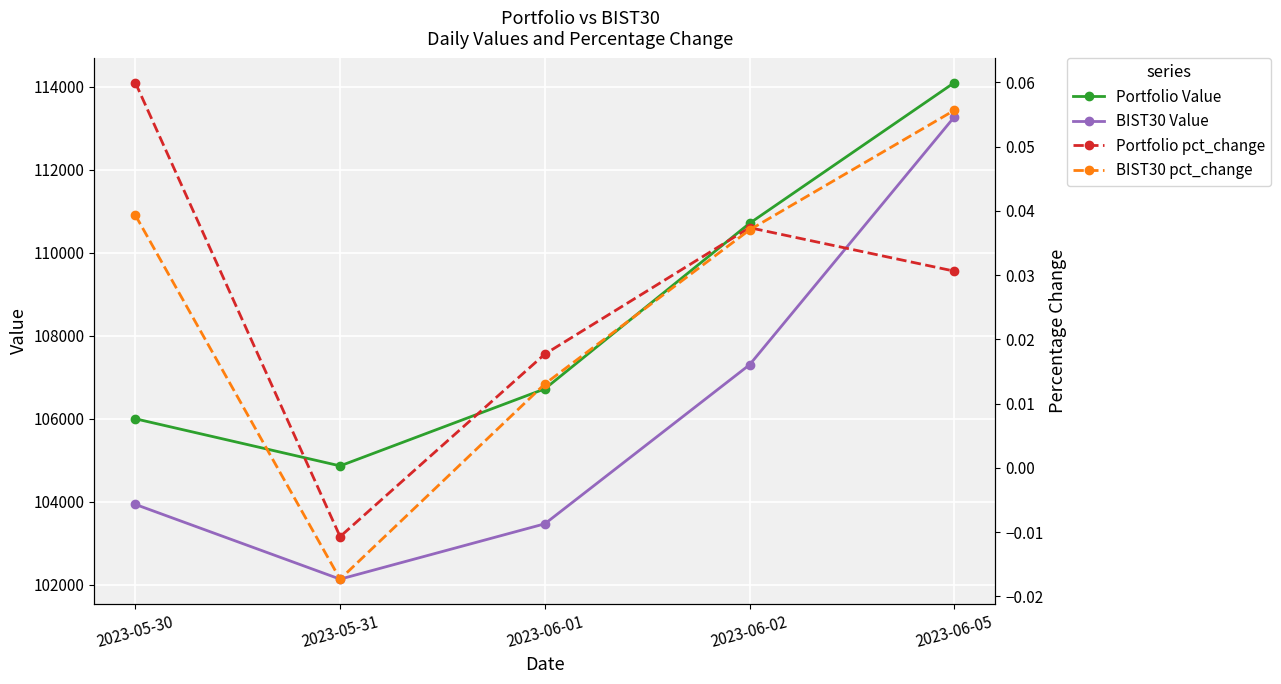

At which category does the chart reach its peak across all series?

2023-06-05